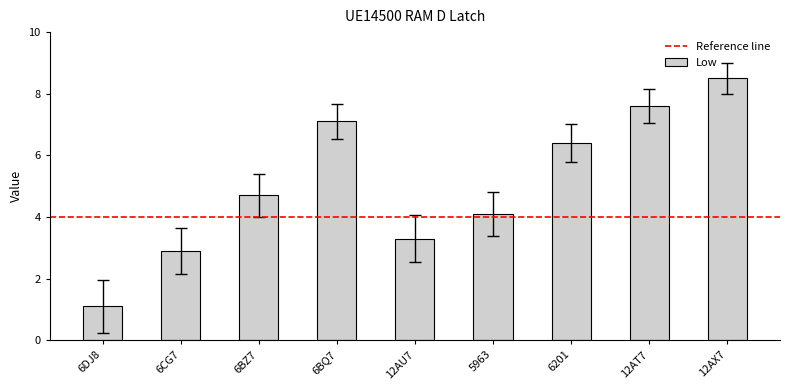

Which label corresponds to the largest value in the chart?

12AX7